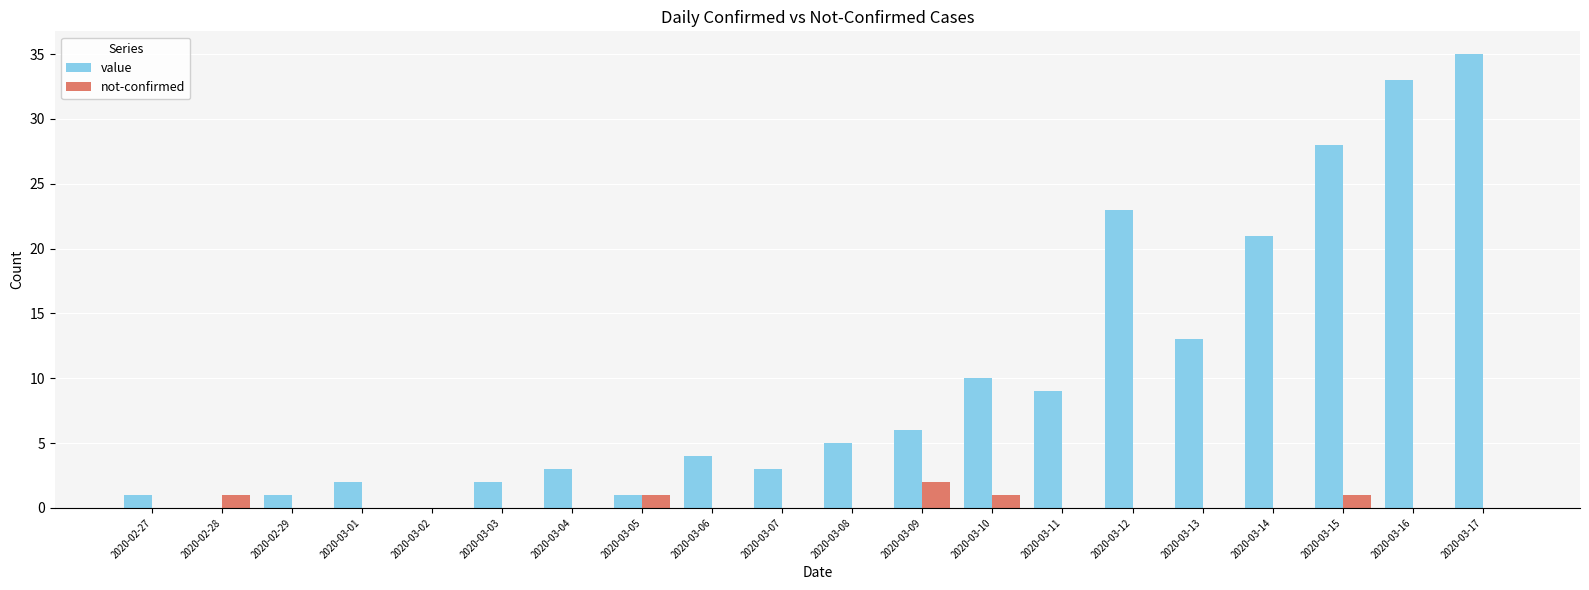

How many series are shown in this chart?

2